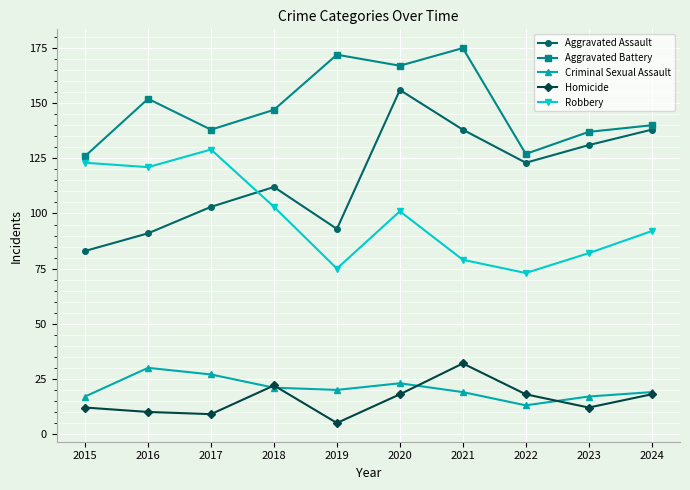

What are all the series names shown in the legend?

Aggravated Assault, Aggravated Battery, Criminal Sexual Assault, Homicide, Robbery